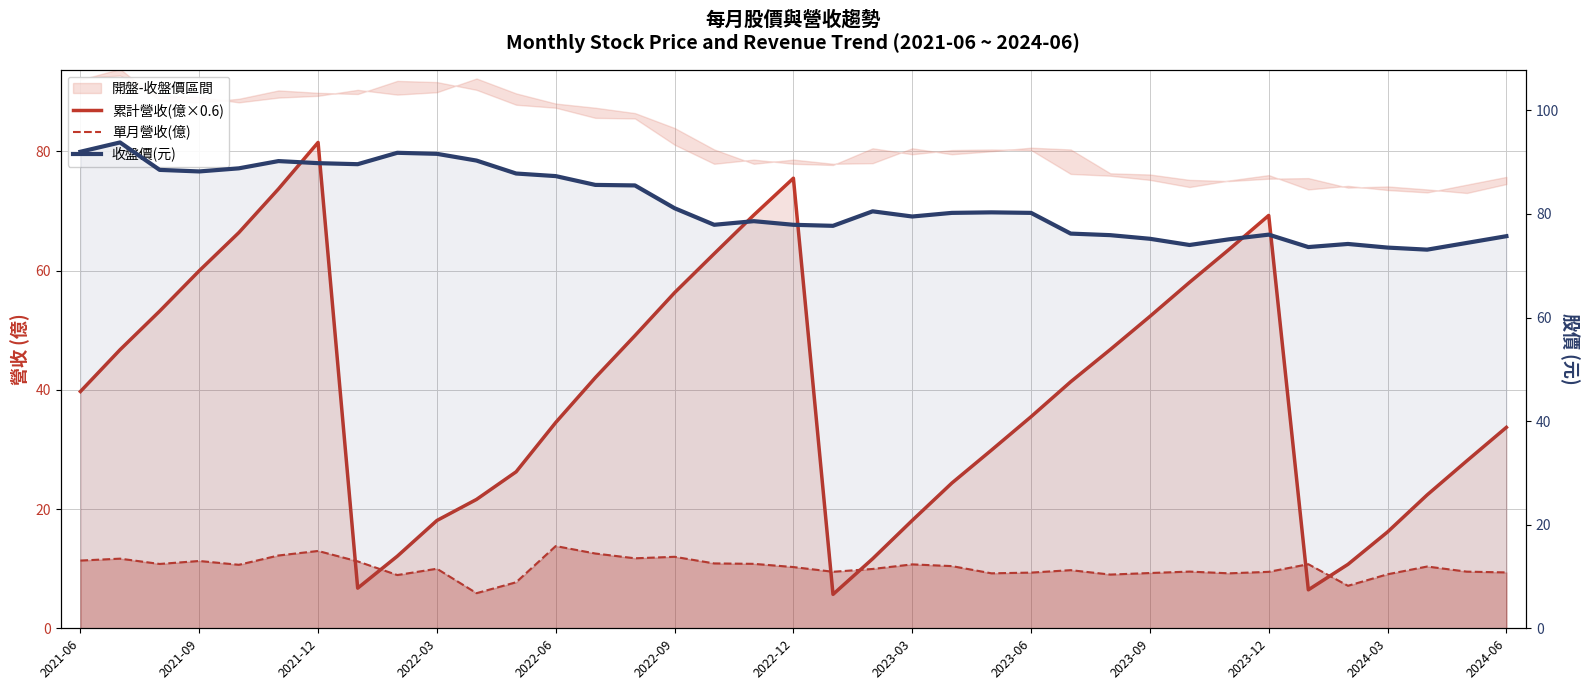

How many lines are shown in the chart?

3